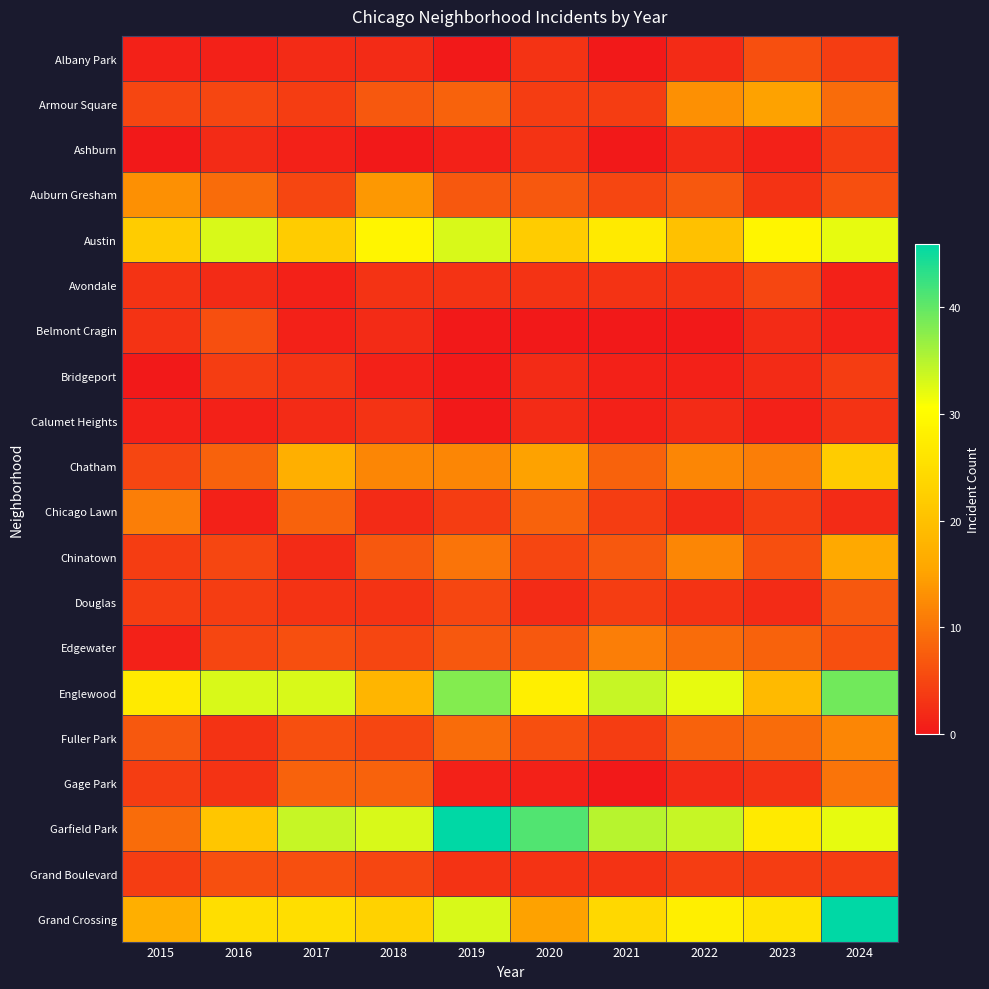

At how many categories does at least one series exceed 35?

3